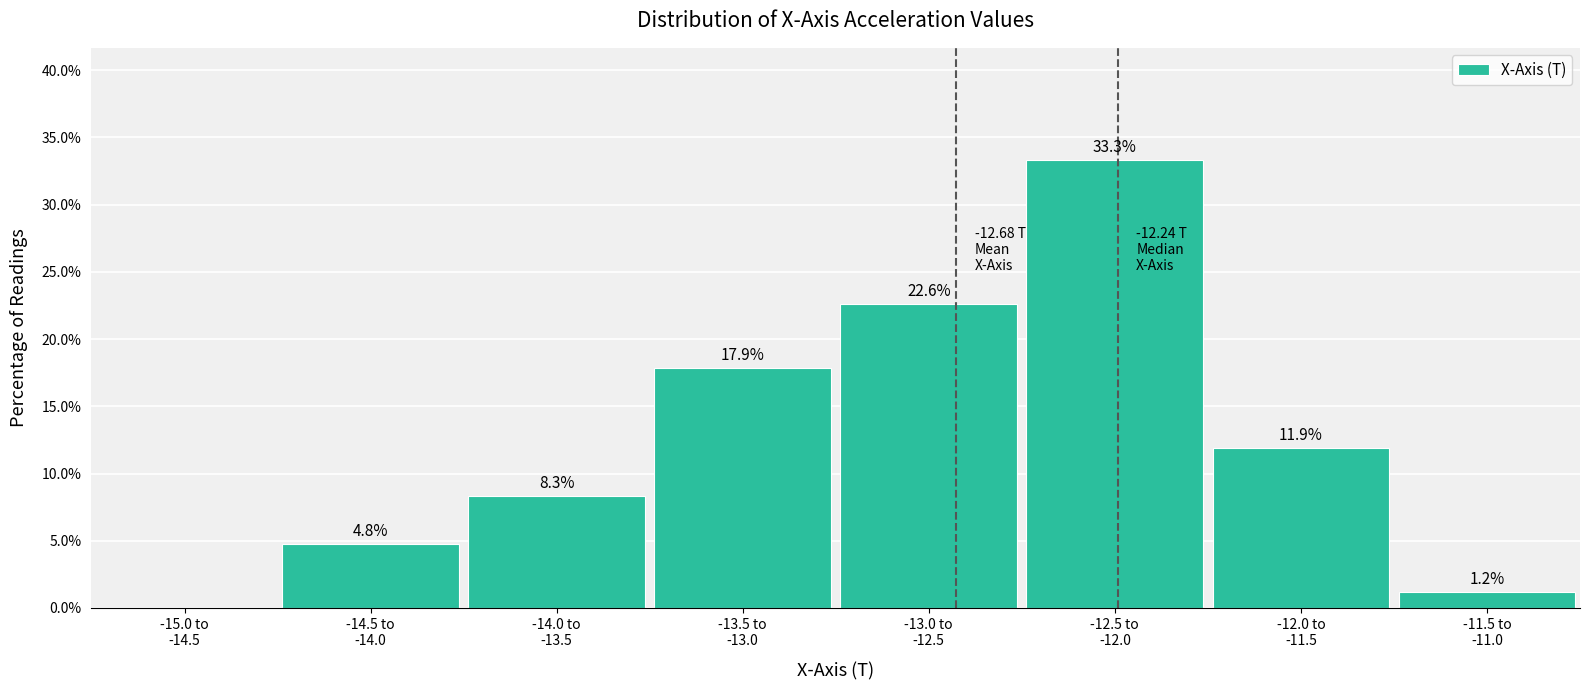

What is the greatest value displayed?

33.3